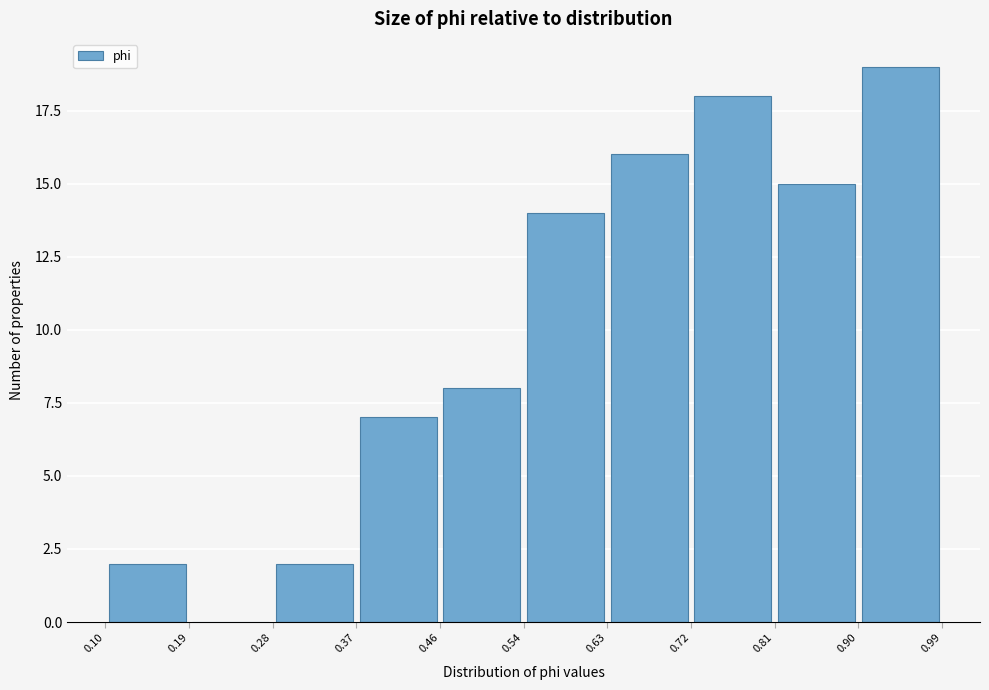

Reading left to right, list every bar in this chart as the range it spans on the x-axis followed by its height. The values are not printed on the chart, so give them approximately, as read against the axis.

0.10 to 0.19: 2
0.19 to 0.28: 0
0.28 to 0.37: 2
0.37 to 0.46: 7
0.46 to 0.54: 8
0.54 to 0.63: 14
0.63 to 0.72: 16
0.72 to 0.81: 18
0.81 to 0.90: 15
0.90 to 0.99: 19